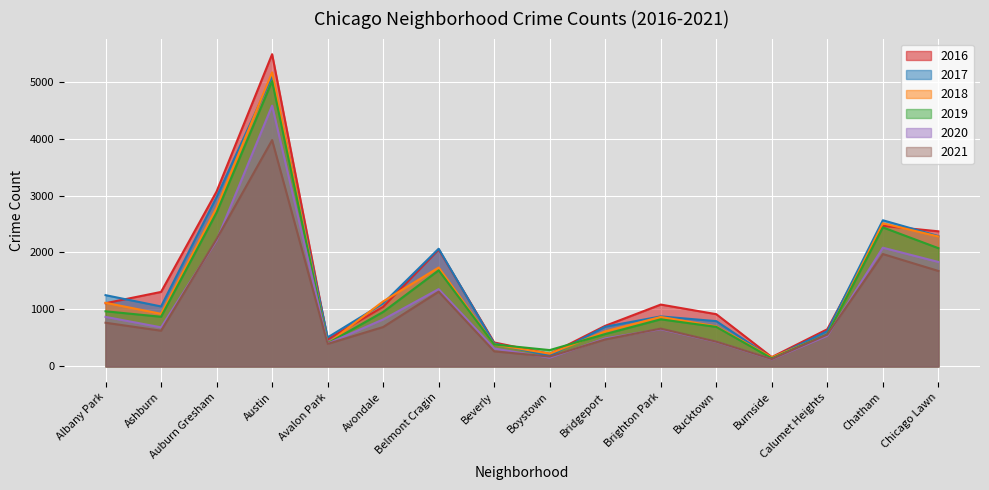

The value of 2021 at Boystown is 173. True or false?

True